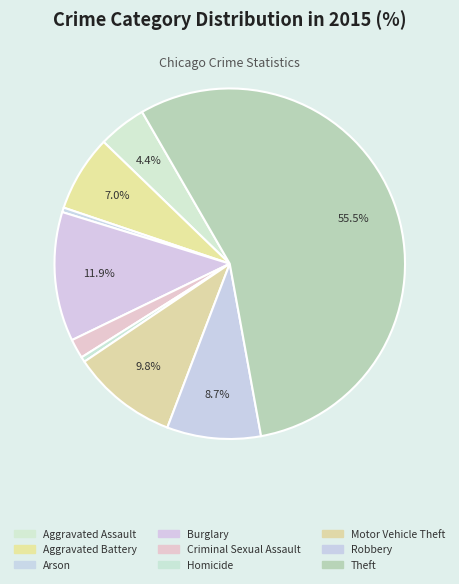

To the nearest percent, what percentage of the pie is Aggravated Assault?

4%